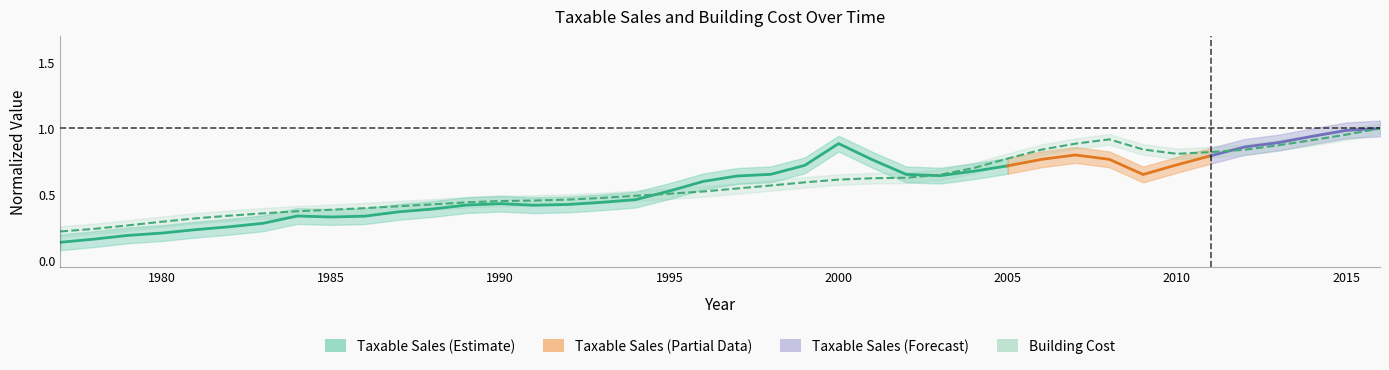

The chart shows a value of 0.2 at 1978. True or false?

True